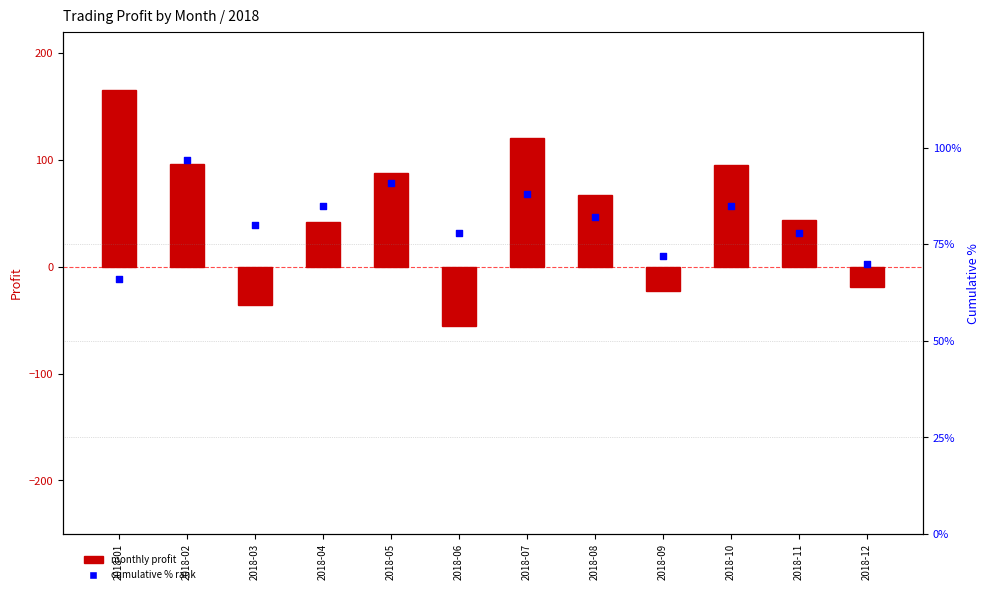

At which category is the sum across all series the highest?

2018-01